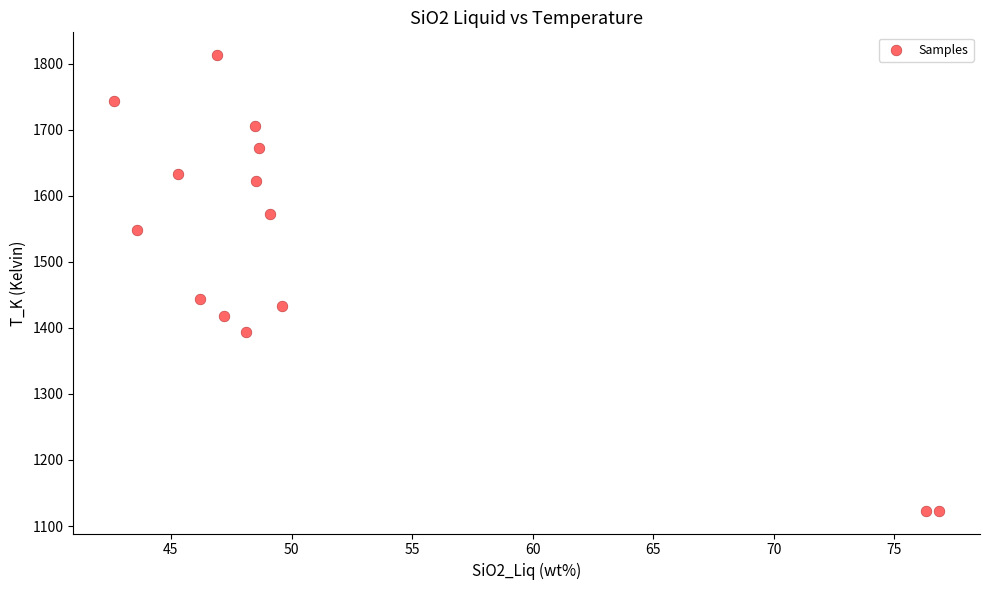

What Y value in the scatter plot is closest to 1468?

1443.2